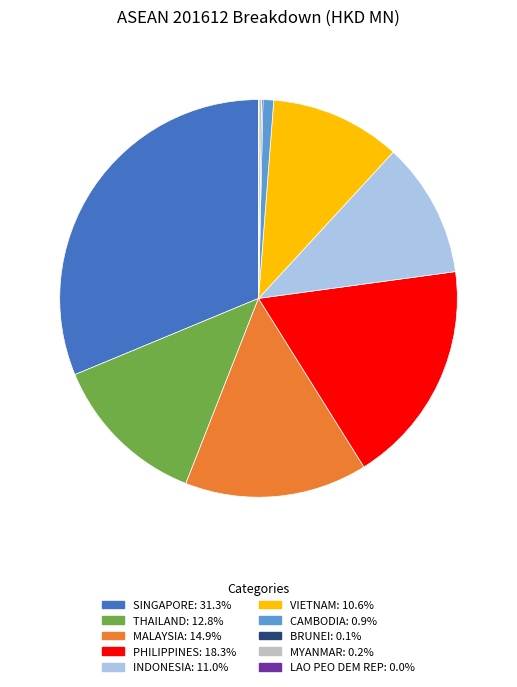

Is SINGAPORE the majority of the pie?

No